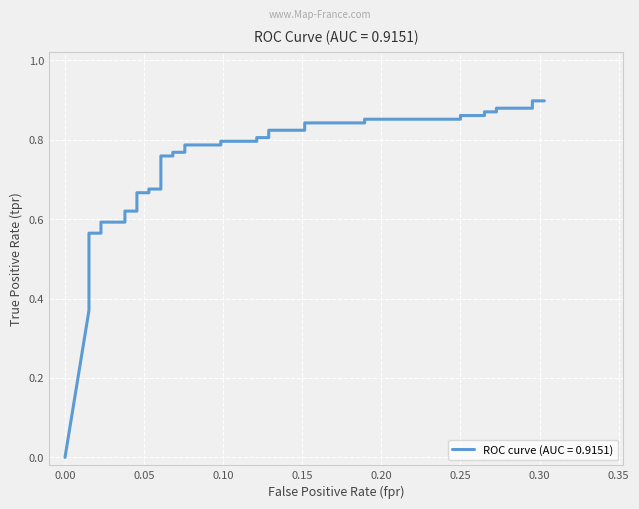

What is the sum of all values?

28.4